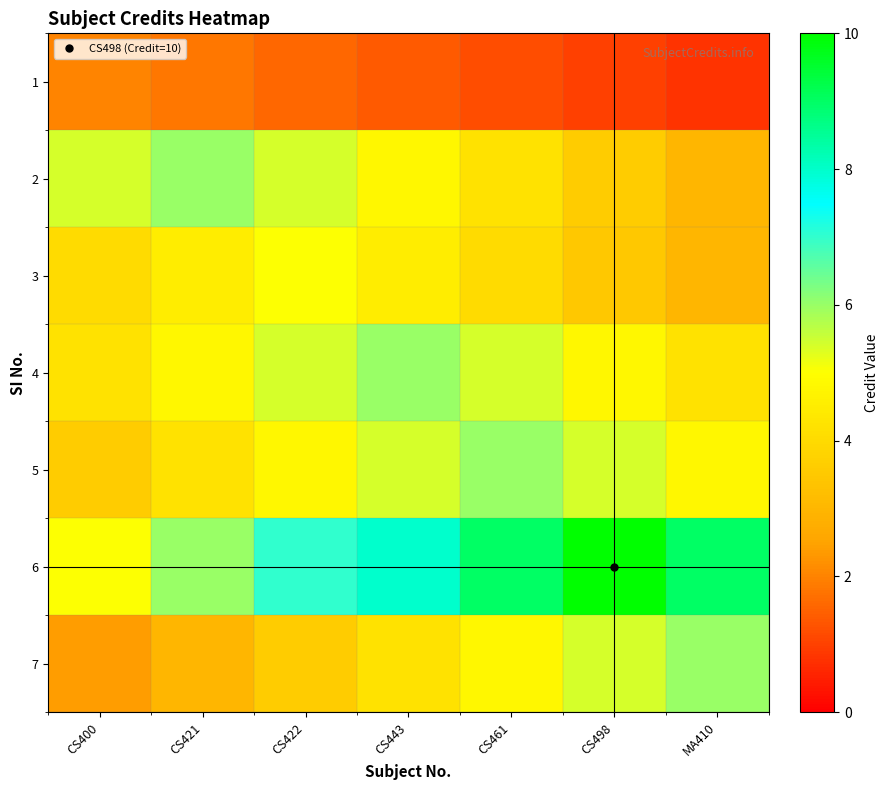

Which label corresponds to the smallest value in the chart?

MA410